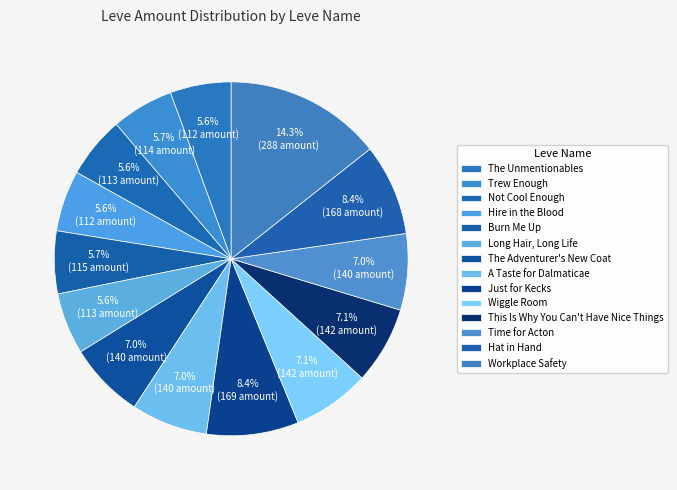

What percentage is NOT represented by This Is Why You Can't Have Nice Things?

92.9%